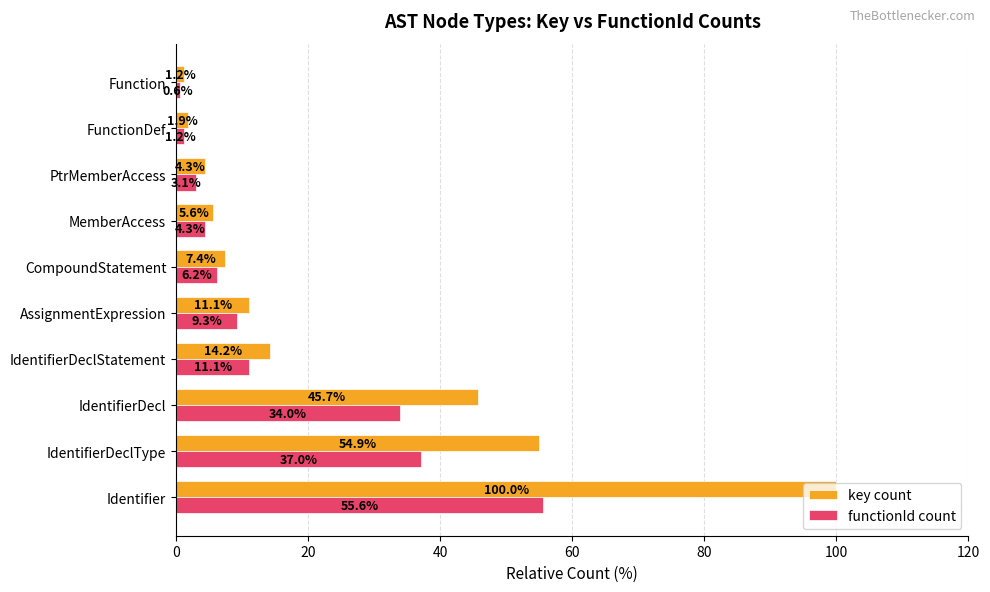

The value of key count at Identifier is 100.0. True or false?

True